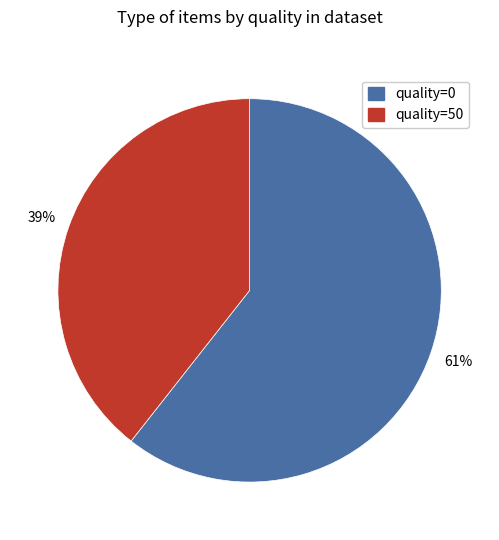

Is it true that quality=50 is 51% of the pie?

False